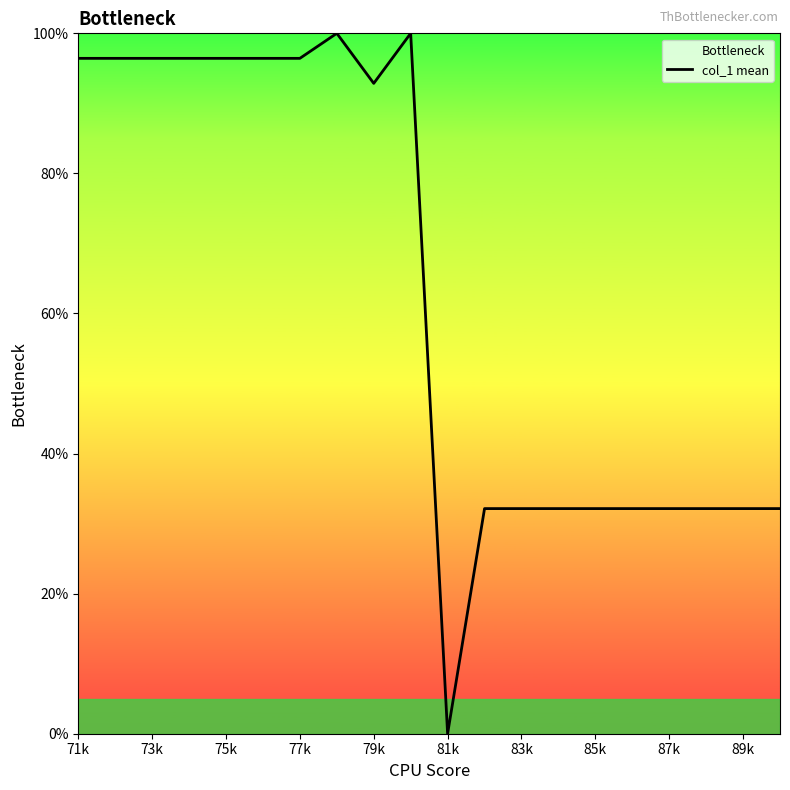

Reading left to right, transcribe all the data shown in this chart.

96.4	96.4	96.4	96.4	96.4	96.4	96.4	100.0	92.9	100.0	0.0	32.1	32.1	32.1	32.1	32.1	32.1	32.1	32.1	32.1